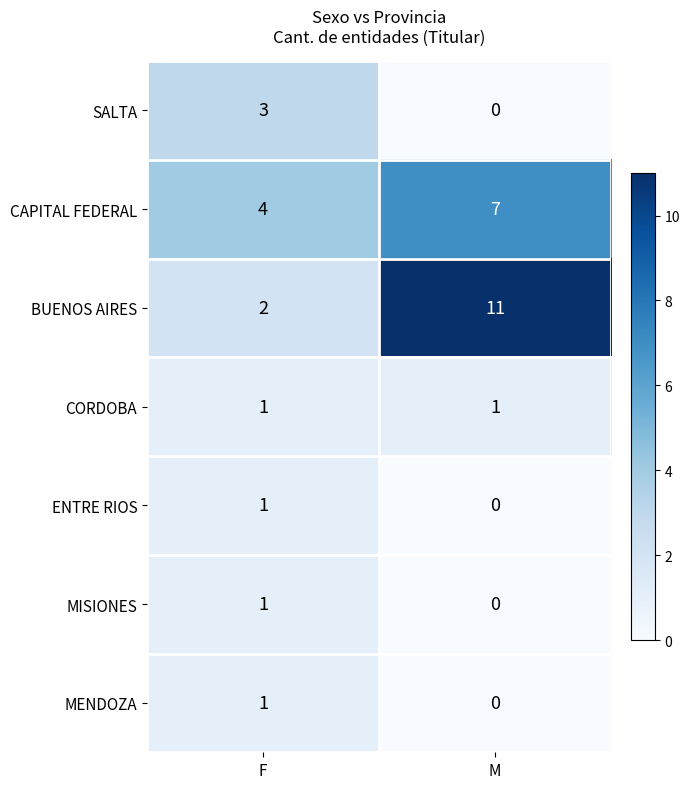

The value of BUENOS AIRES at F is 2. True or false?

True